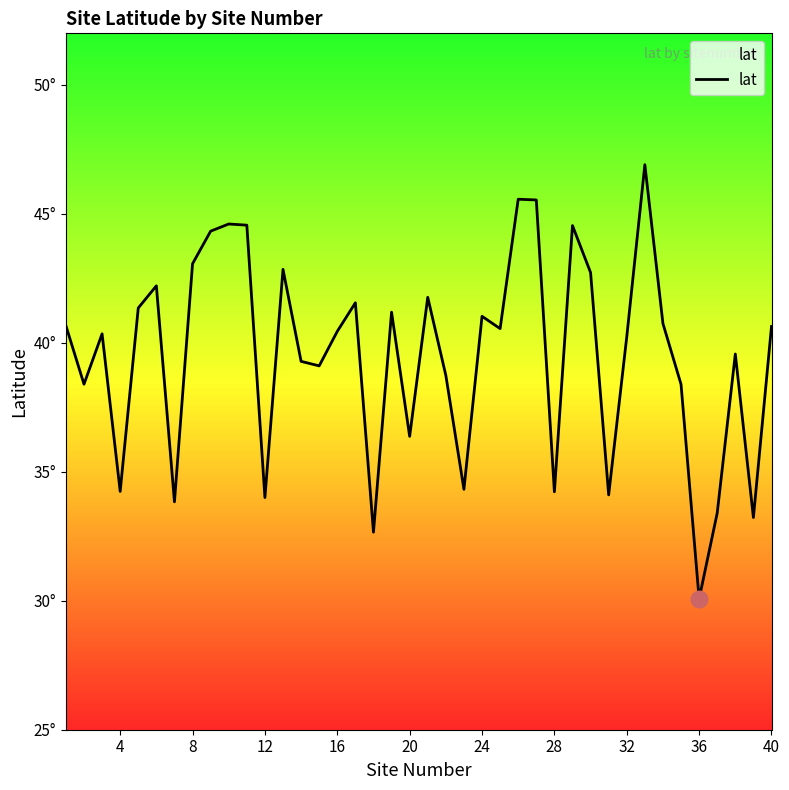

True or false: there are more than 2 points higher than both neighbors.

True